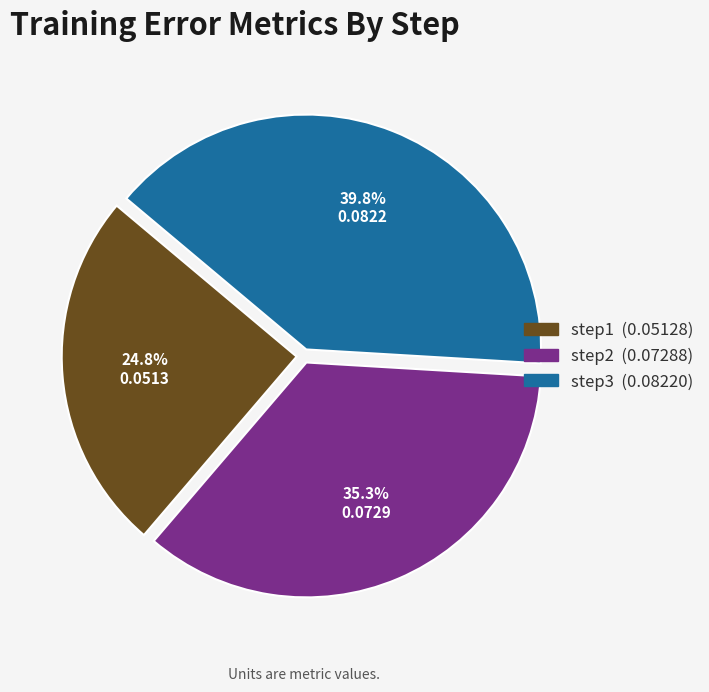

What is the total percentage of step3 and step1?

64.7%